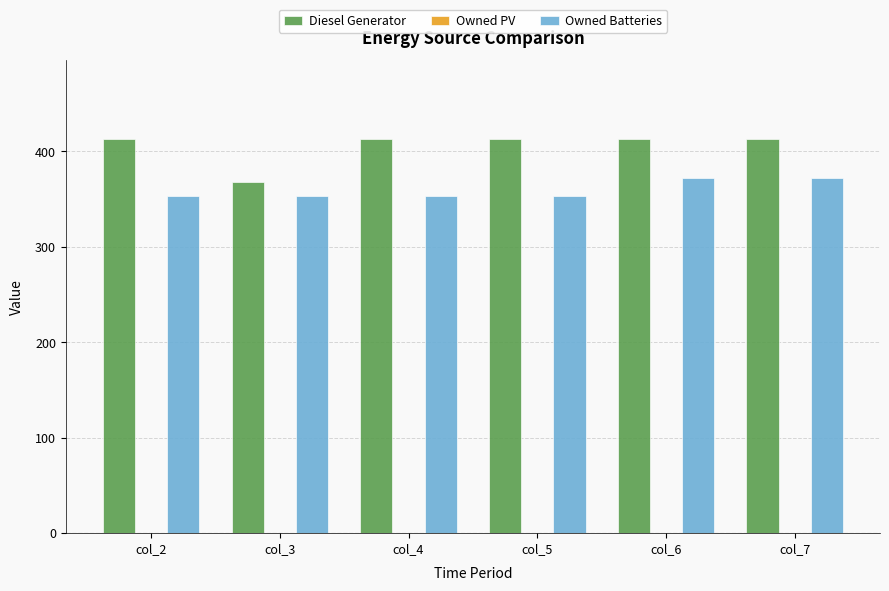

Reading right to left, extract all data points from this chart.

Diesel Generator: col_7=413	col_6=413	col_5=413	col_4=413	col_3=368	col_2=413
Owned Batteries: col_7=372	col_6=372	col_5=353	col_4=353	col_3=353	col_2=353